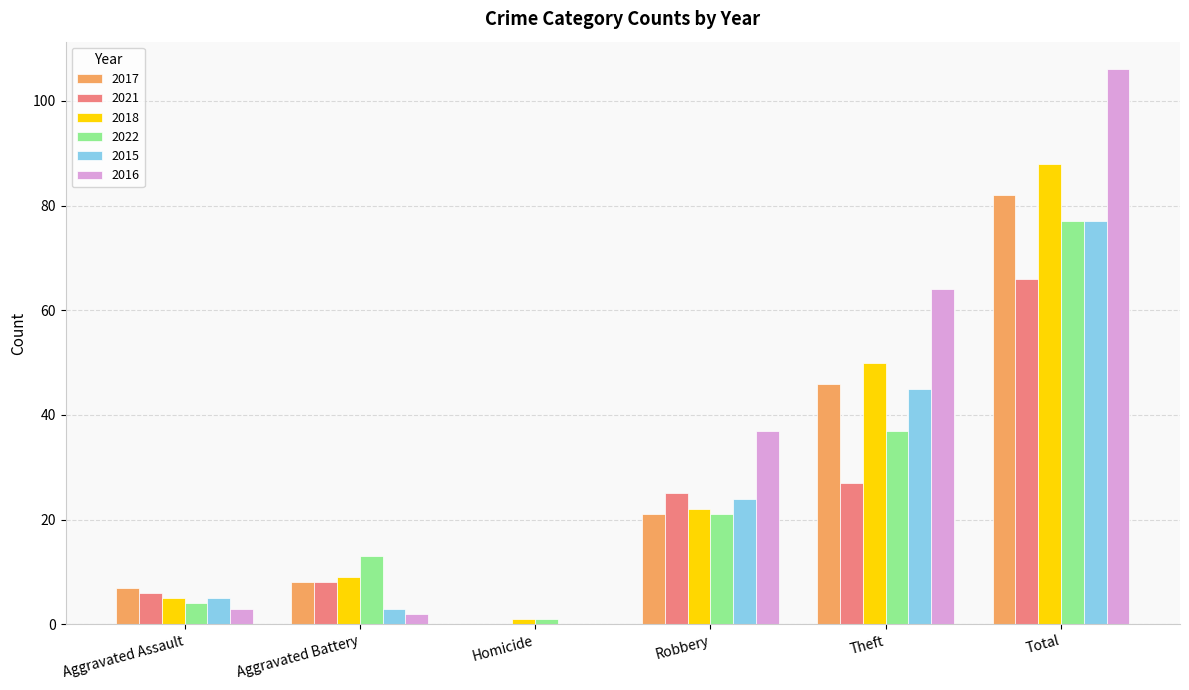

Which series has the widest spread of values?

2016